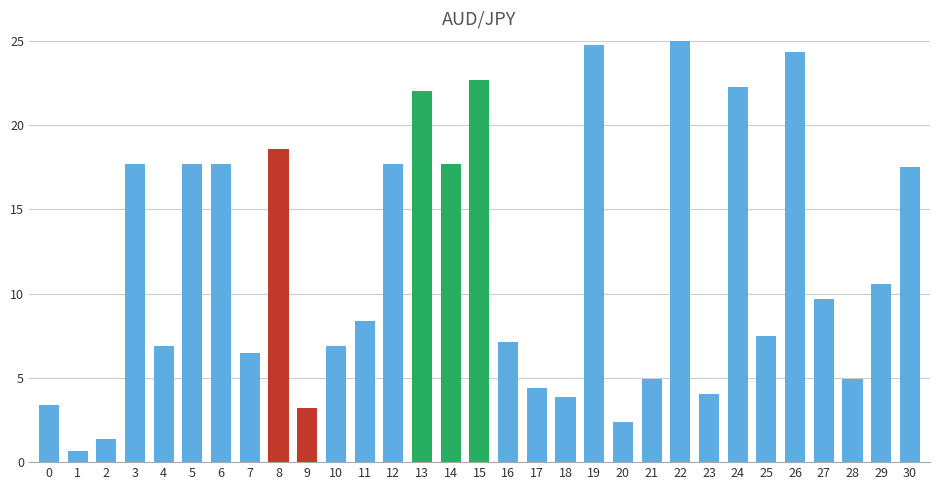

How many values are below 8?

15